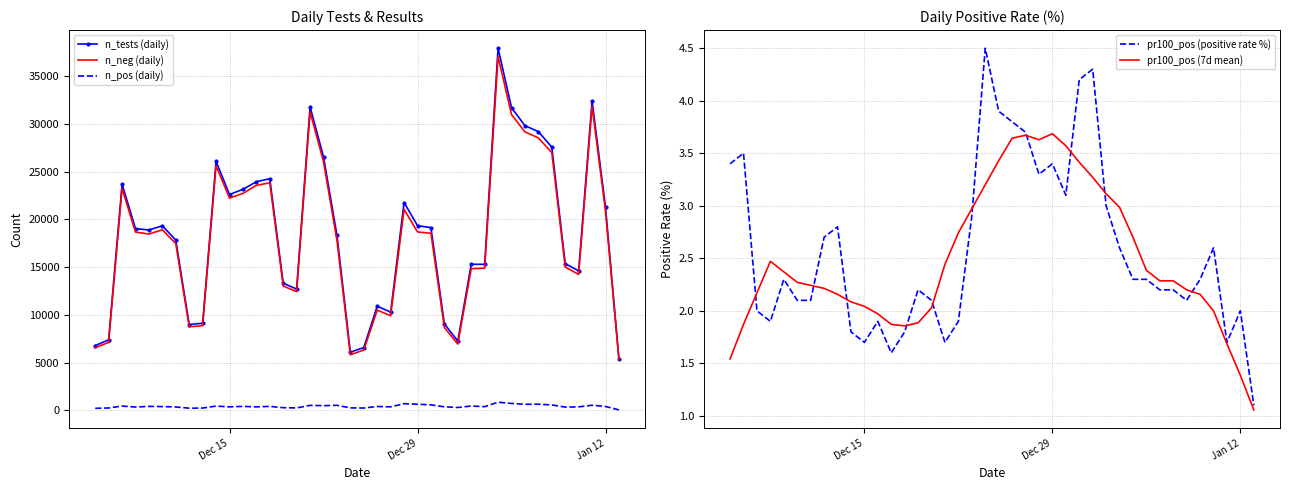

True or false: n_neg (daily) and n_pos (daily) intersect in this chart.

False